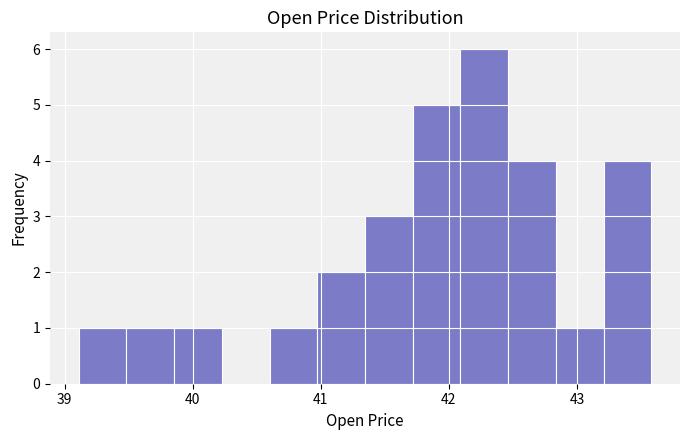

Read against the x-axis, roughly where is the centre of the tallest bar?

42.3